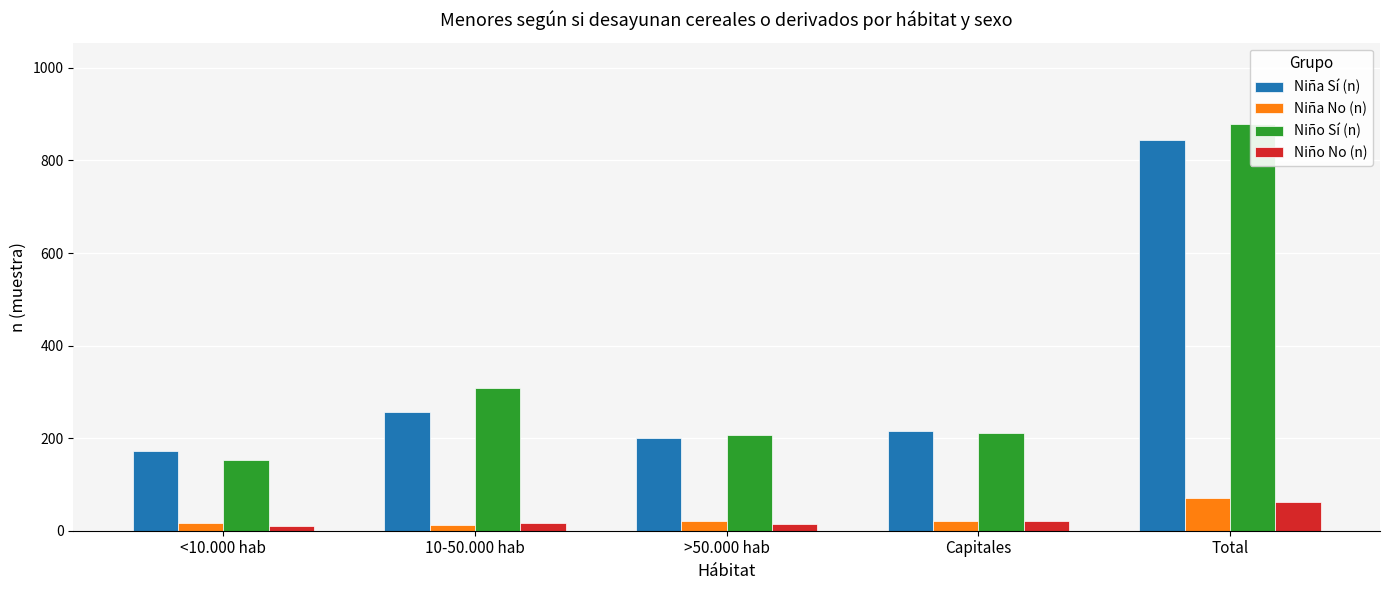

What is the sum of the Niña Sí (n) values at >50.000 hab and Capitales?

416